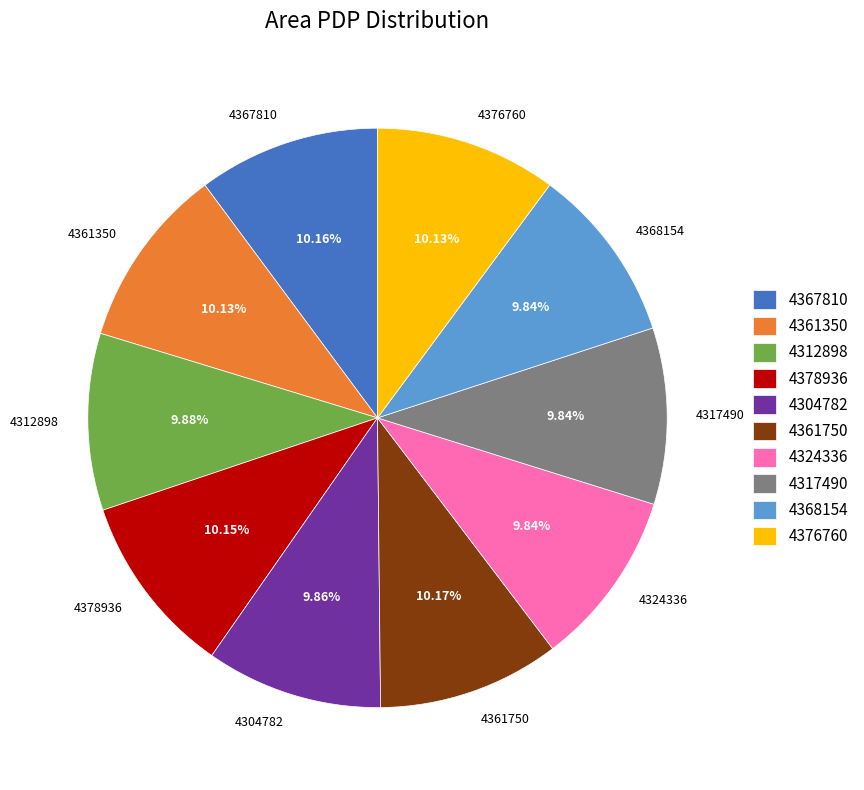

True or false: 4324336 accounts for 2% of the total.

False